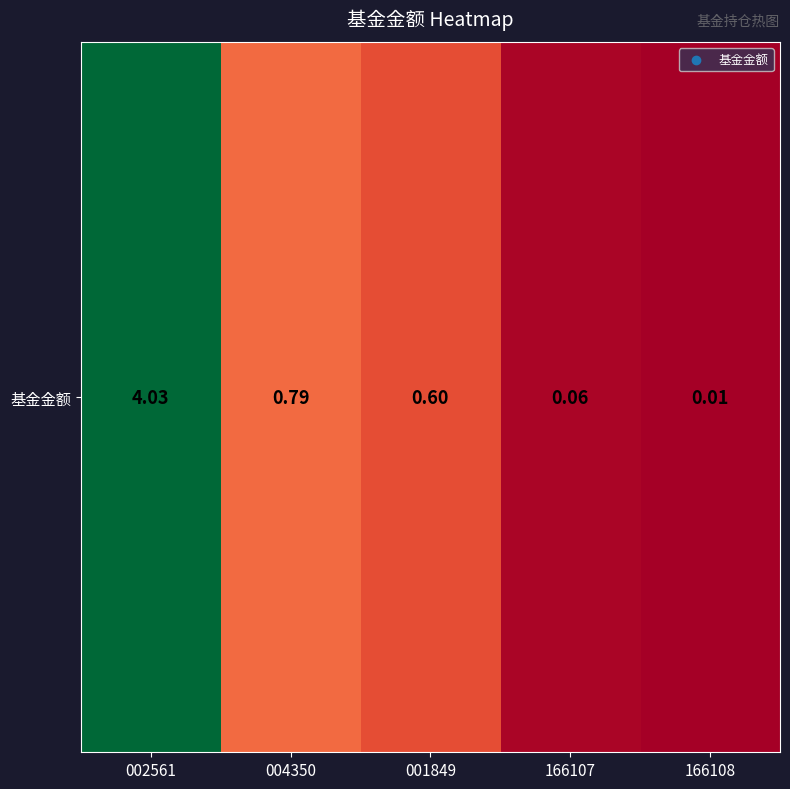

The chart shows a value of 0.3 at 001849. True or false?

False